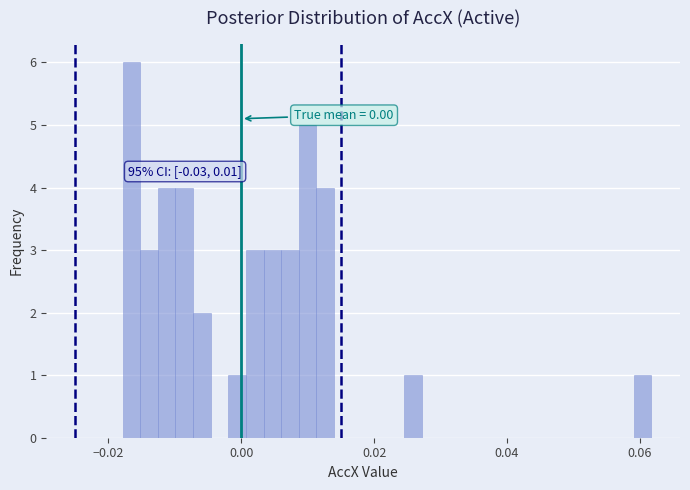

Read against the x-axis, roughly where is the centre of the tallest bar?

-0.016